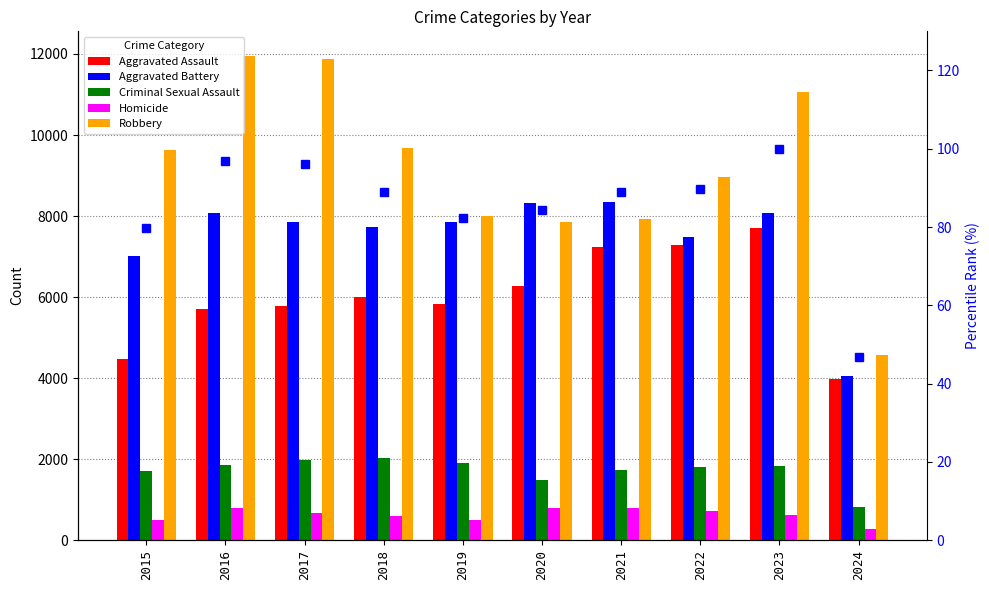

What is the difference between the maximum and minimum values in the Homicide series?

521.0